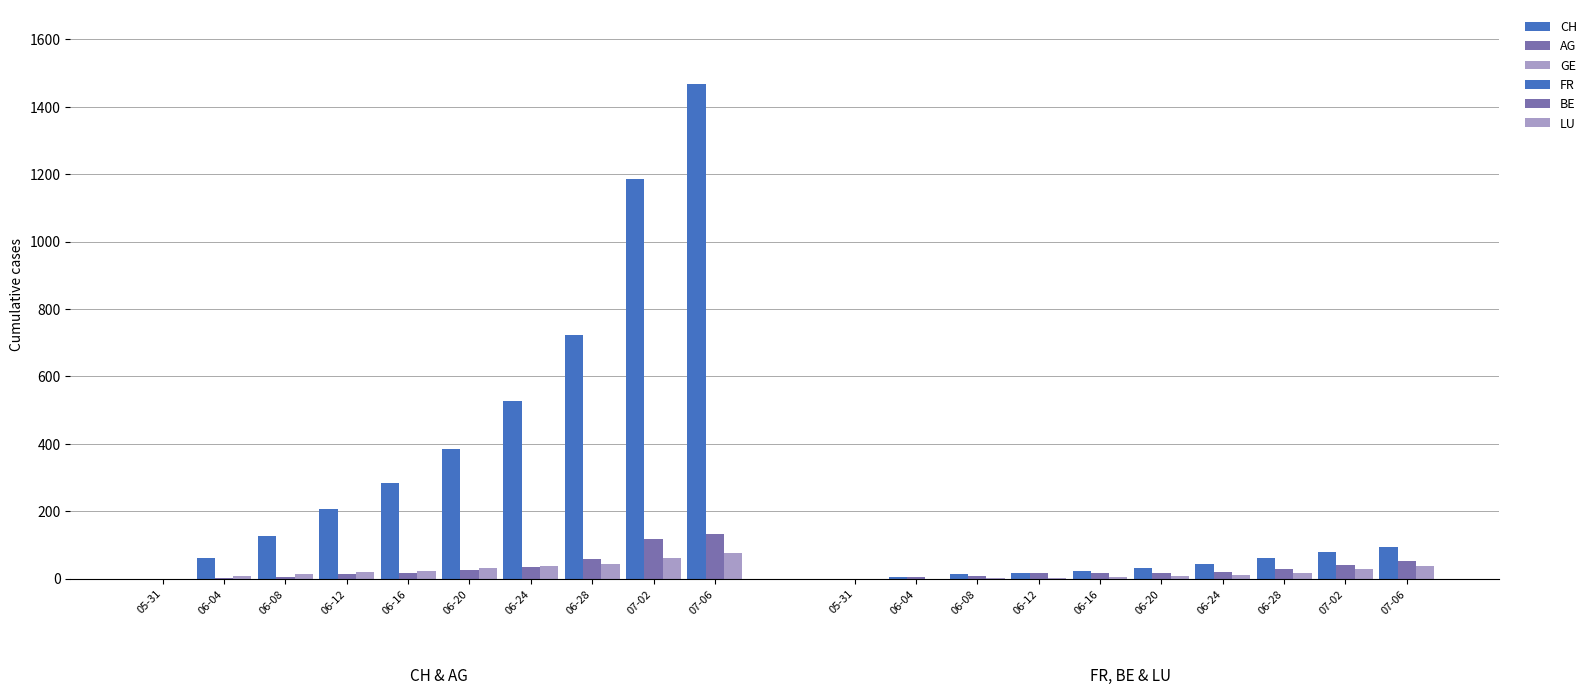

How many values in the AG series are below 26?

5